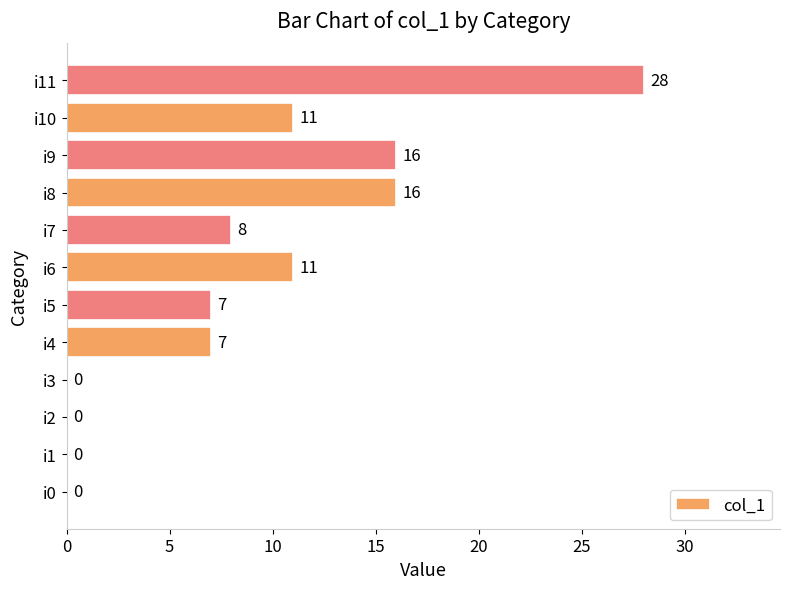

How many values are between 0 and 16?

11